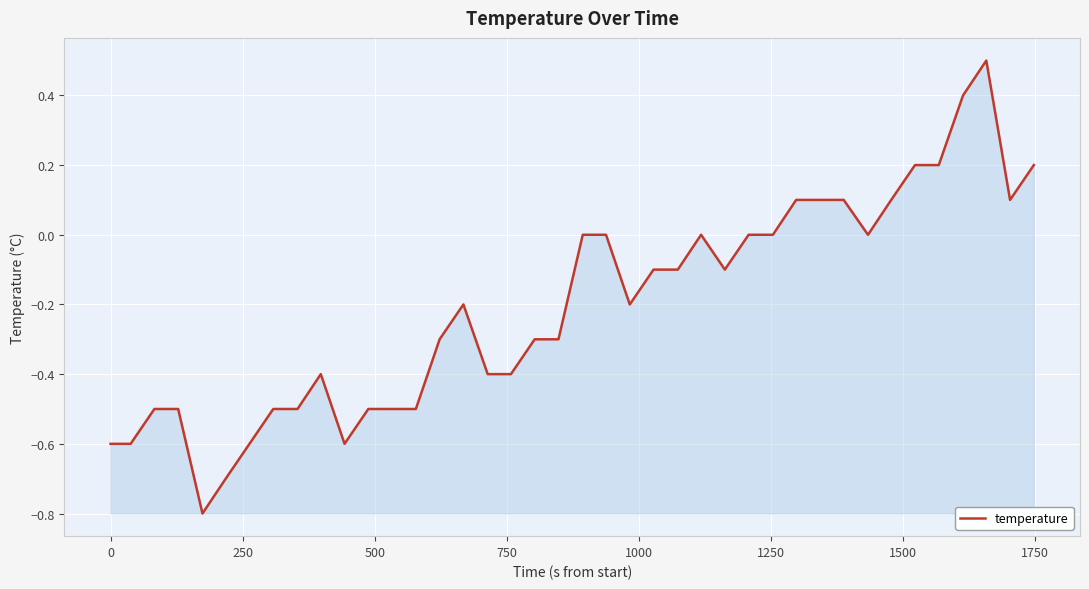

What is the maximum value shown in the chart?

0.5